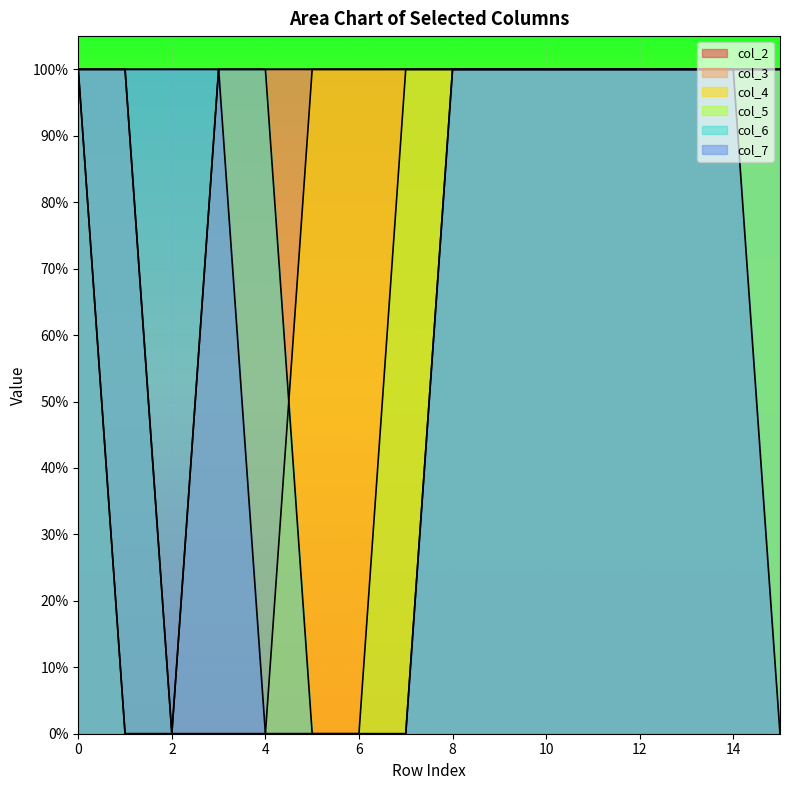

How many values in the col_7 series are below 1?

5